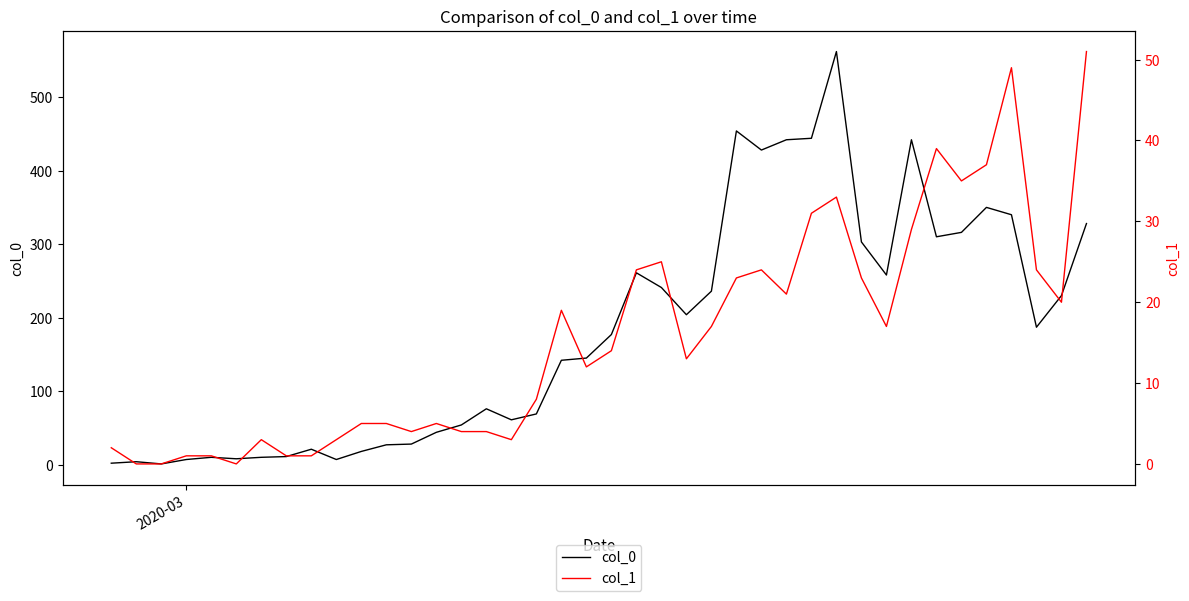

What is the difference between the maximum and minimum values in the col_0 series?

561